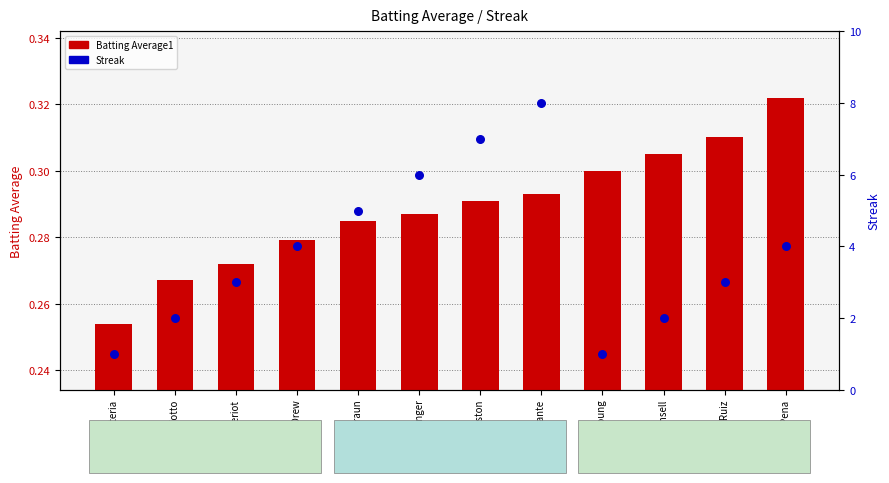

At how many categories does at least one series exceed 2?

8